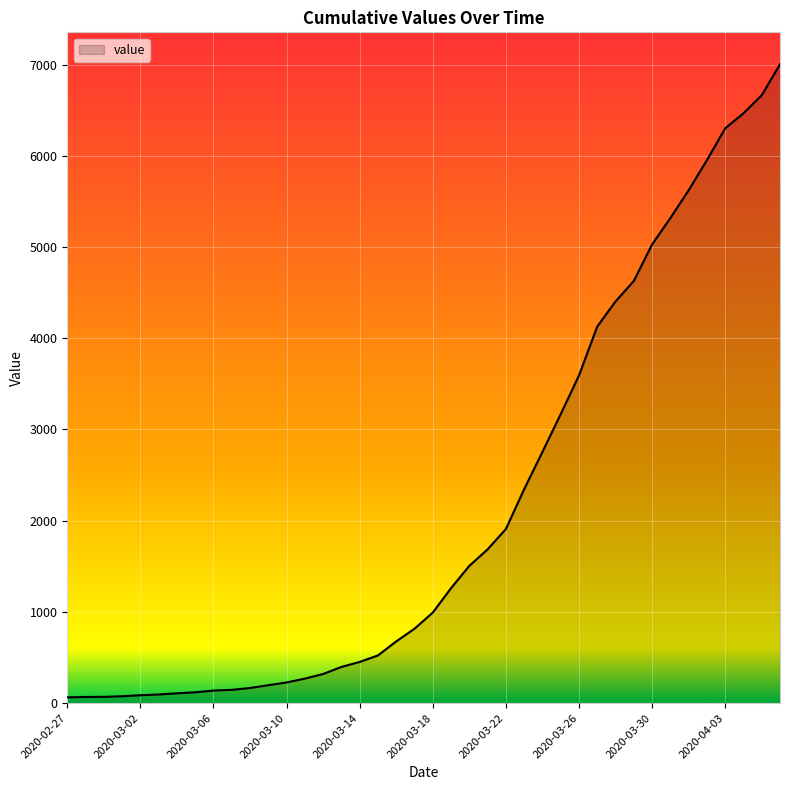

What is the difference between the maximum and minimum values?

6939